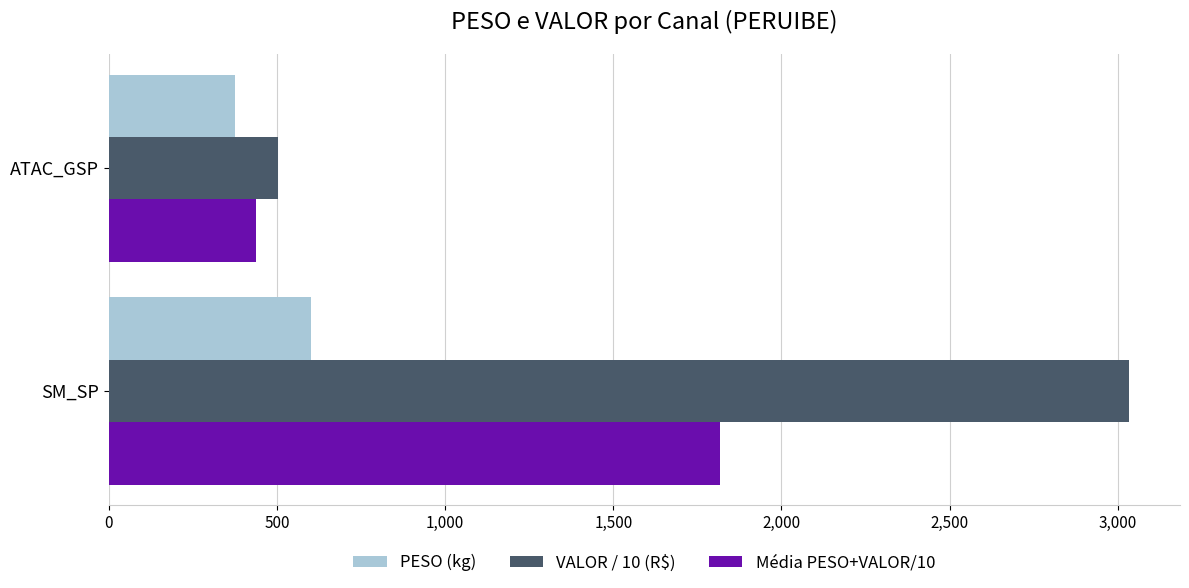

What is the sum of the VALOR / 10 (R$) values at ATAC_GSP and SM_SP?

3536.5